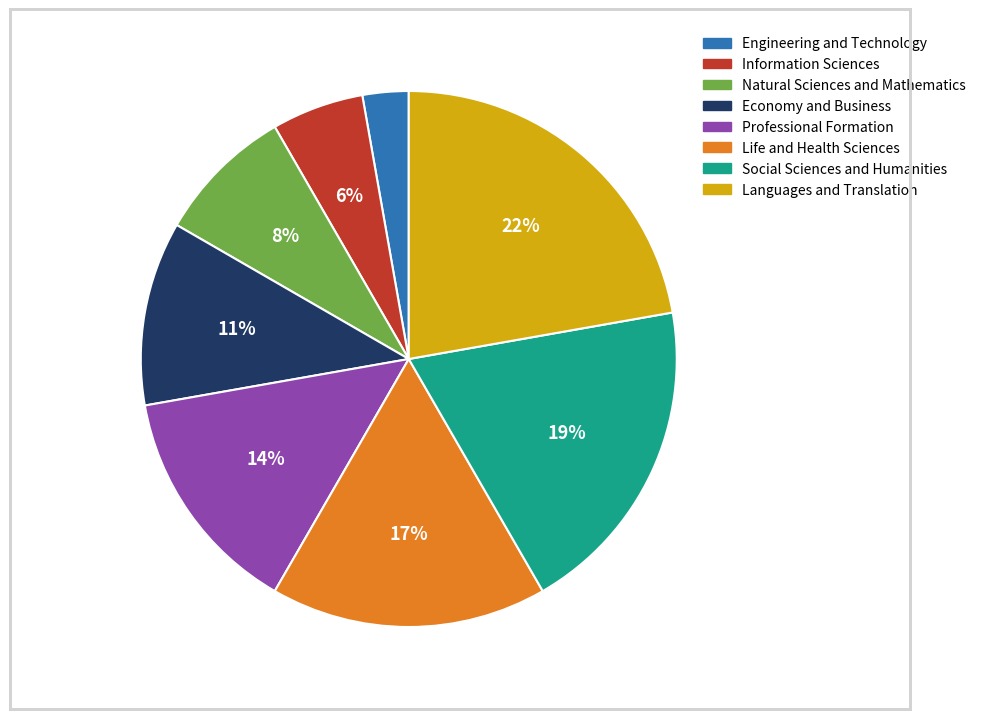

Which slice is the smallest?

Engineering and Technology